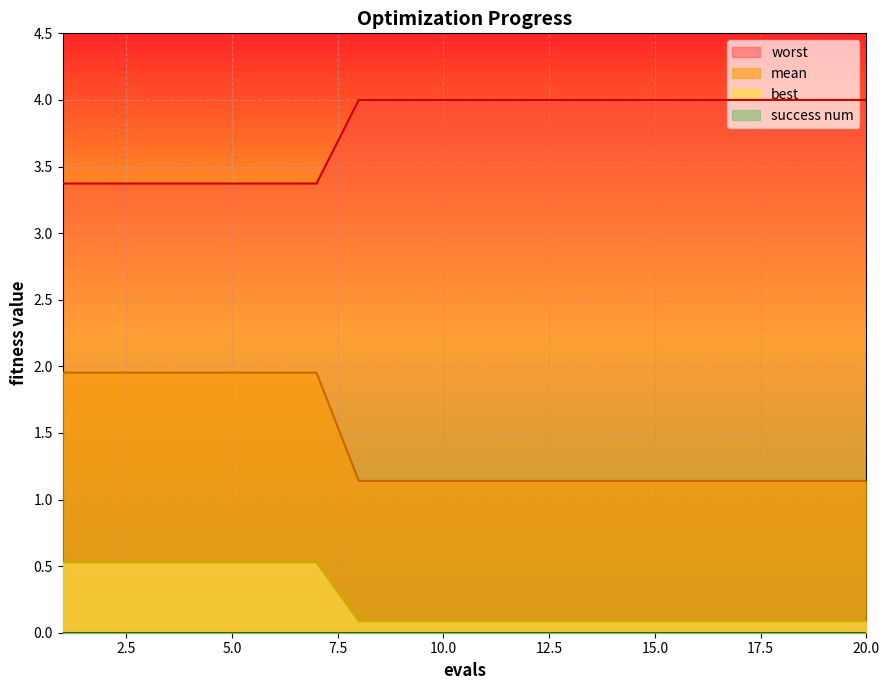

True or false: best and mean cross at least once.

False